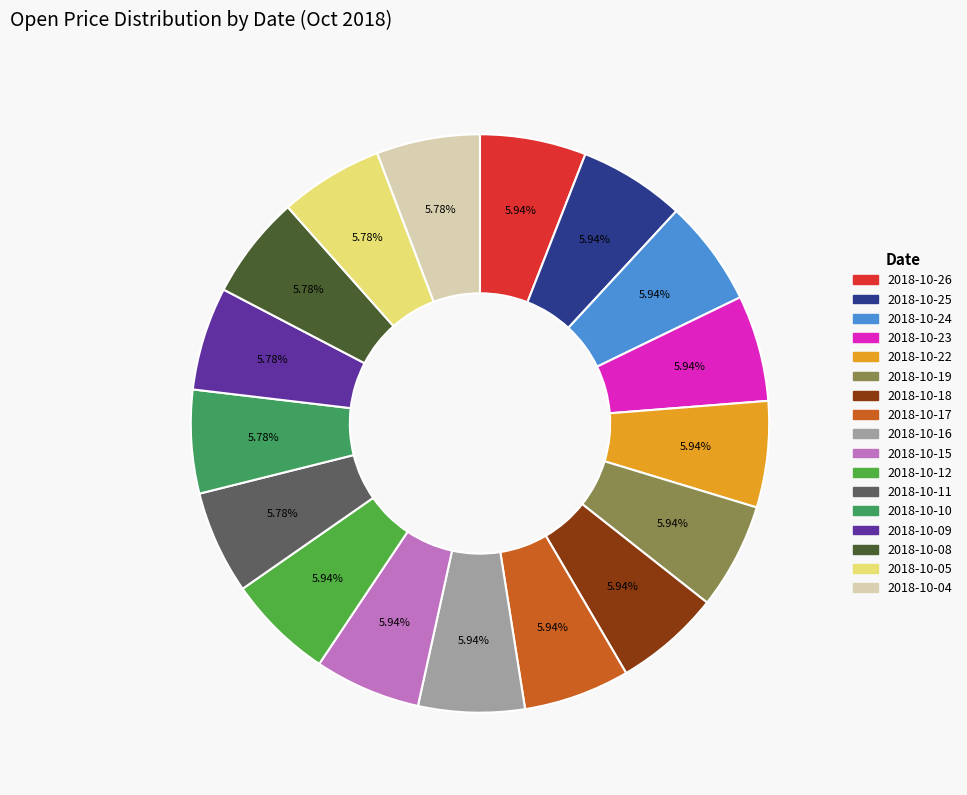

What portion of the pie excludes 2018-10-26?

94.1%